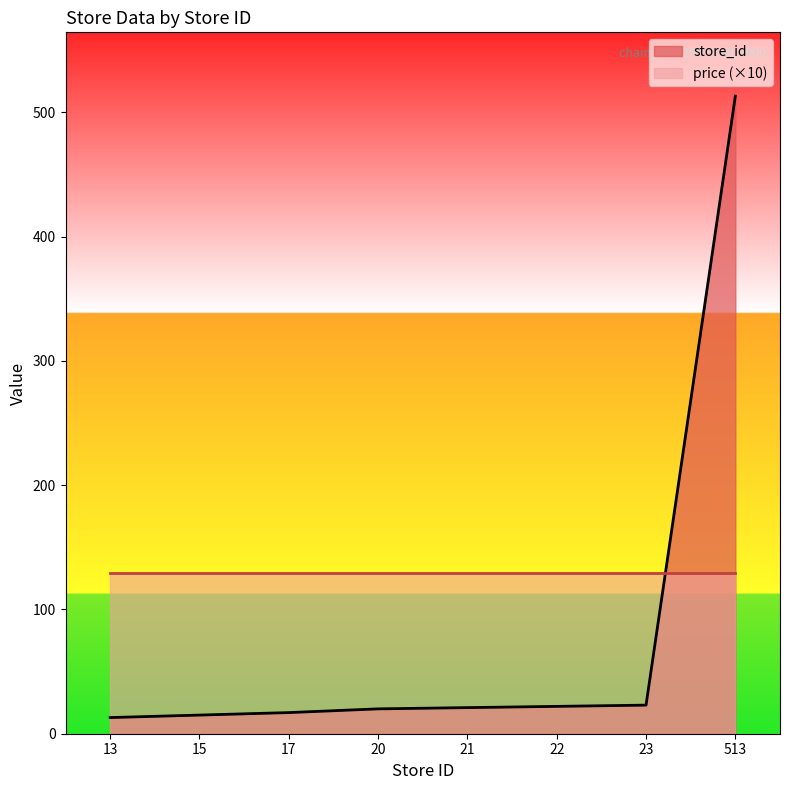

Reading left to right, extract all data points from this chart.

13	15	17	20	21	22	23	513